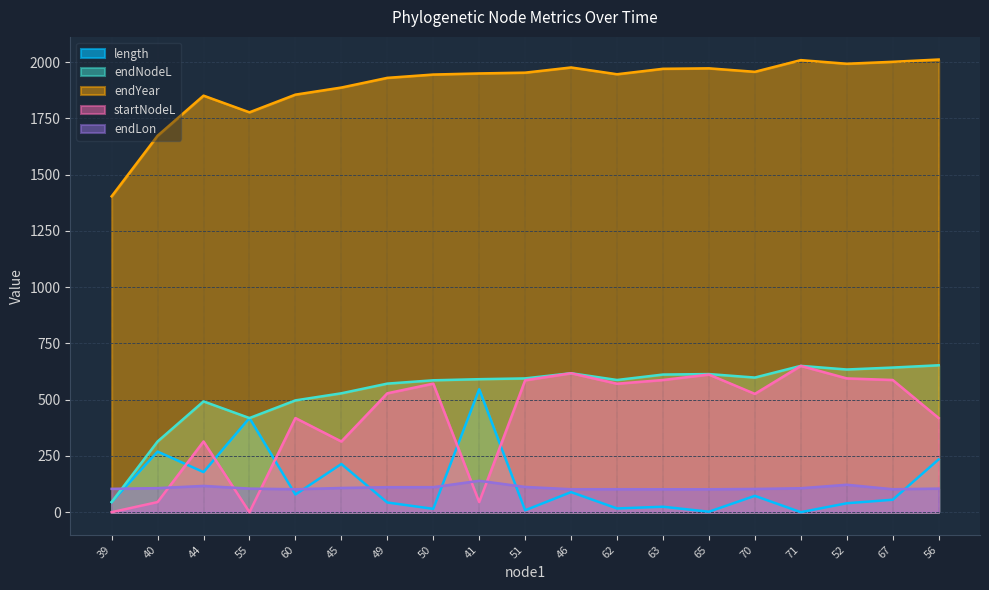

Rank the categories by length value from lowest to highest.

71, 65, 51, 50, 62, 63, 52, 49, 39, 67, 70, 60, 46, 44, 45, 56, 40, 55, 41